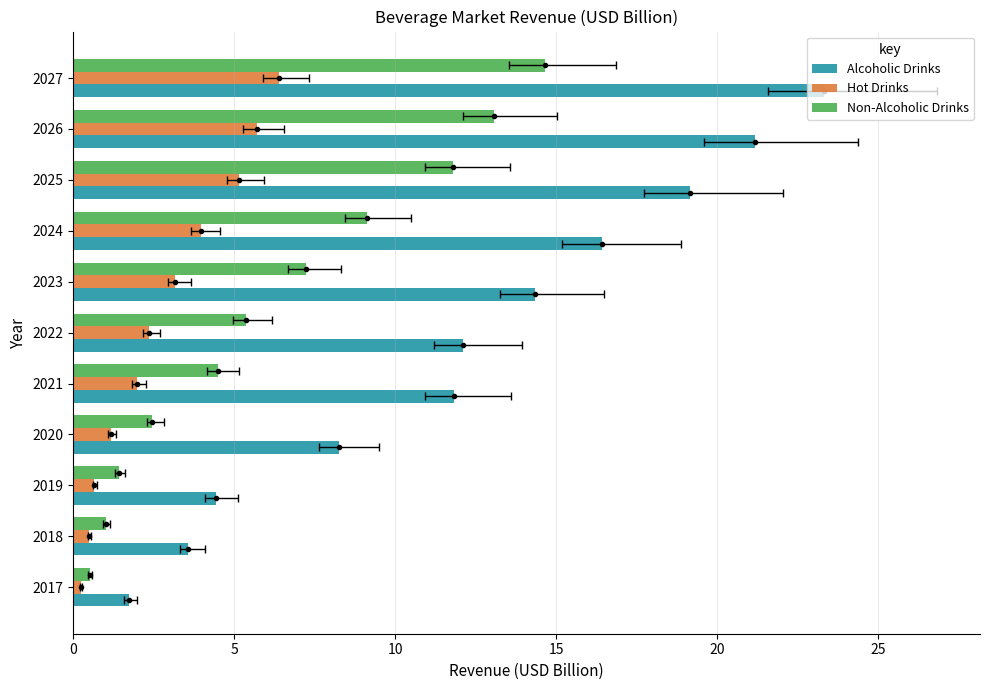

What is the difference between the second highest and minimum values in the Non-Alcoholic Drinks series?

12.6